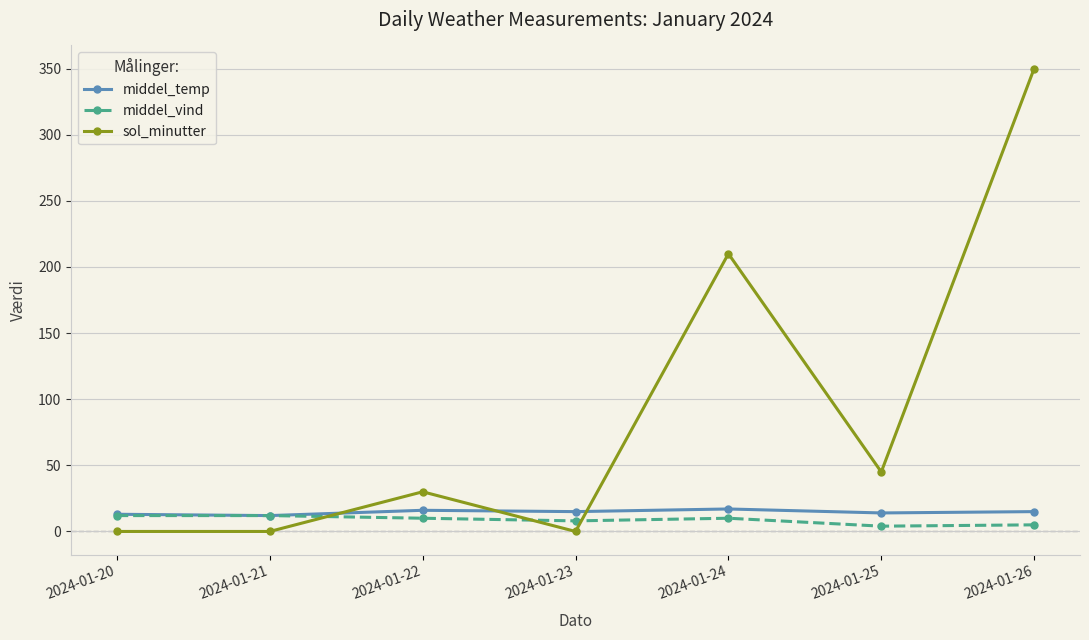

At which label does sol_minutter reach its peak?

2024-01-26